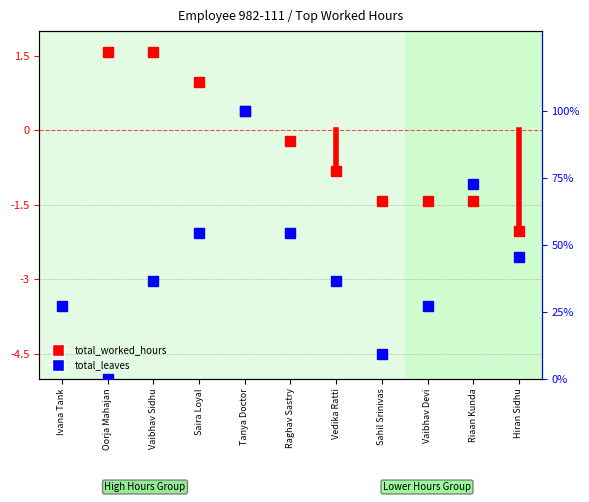

How many interior local valleys does the total_leaves series have?

2